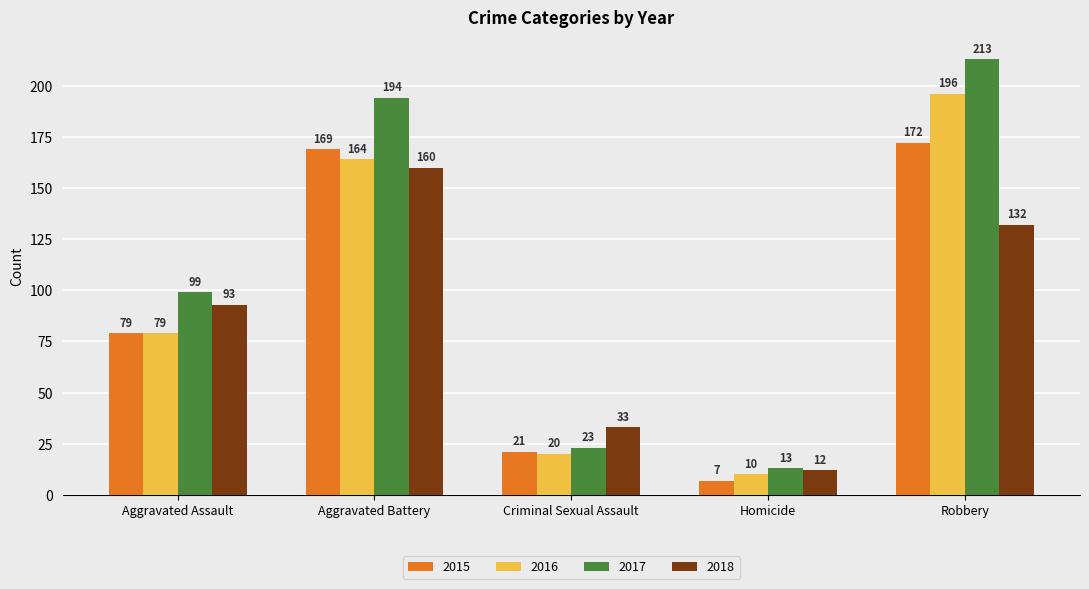

At how many categories does at least one series exceed 67?

3